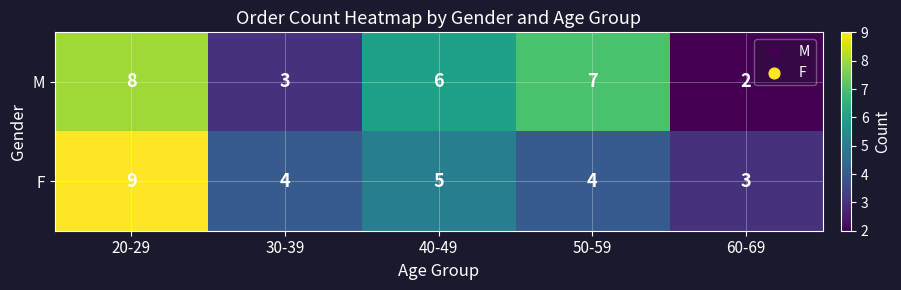

At which label does F first exceed 4?

20-29